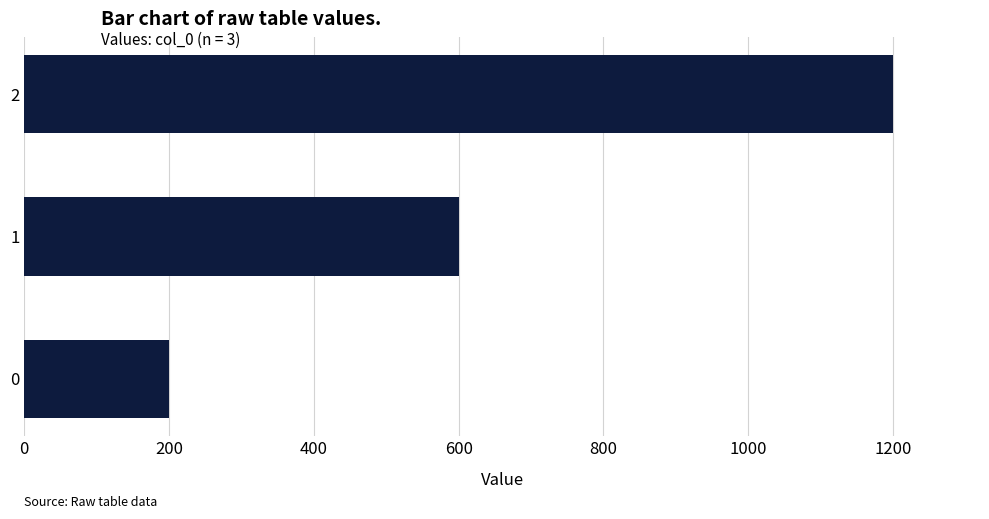

What is the minimum value shown in the chart?

200